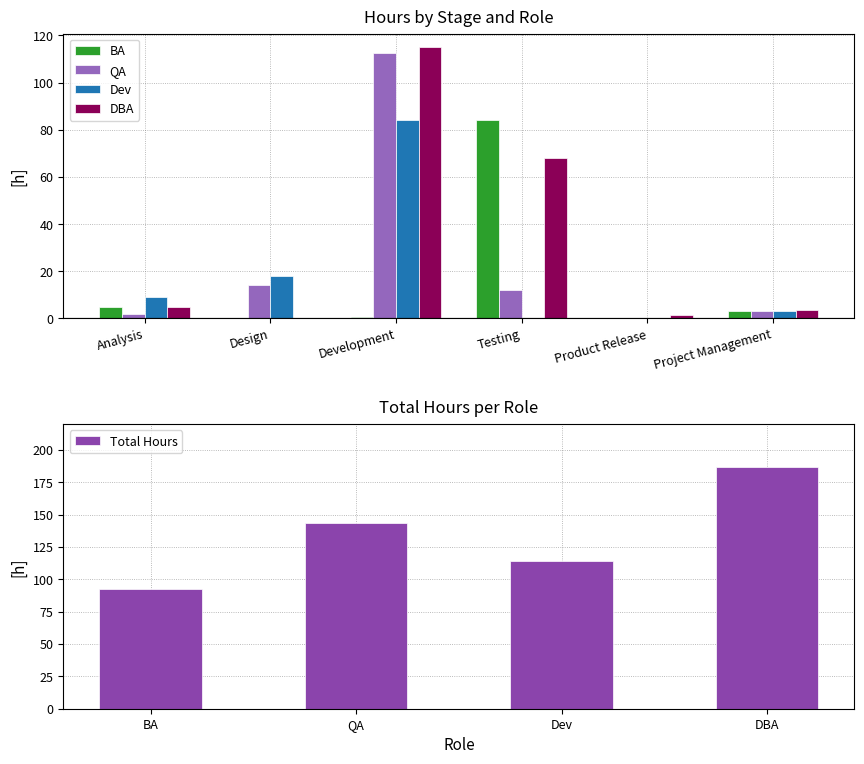

What is the difference between the maximum and minimum values in the Total Hours series?

94.0